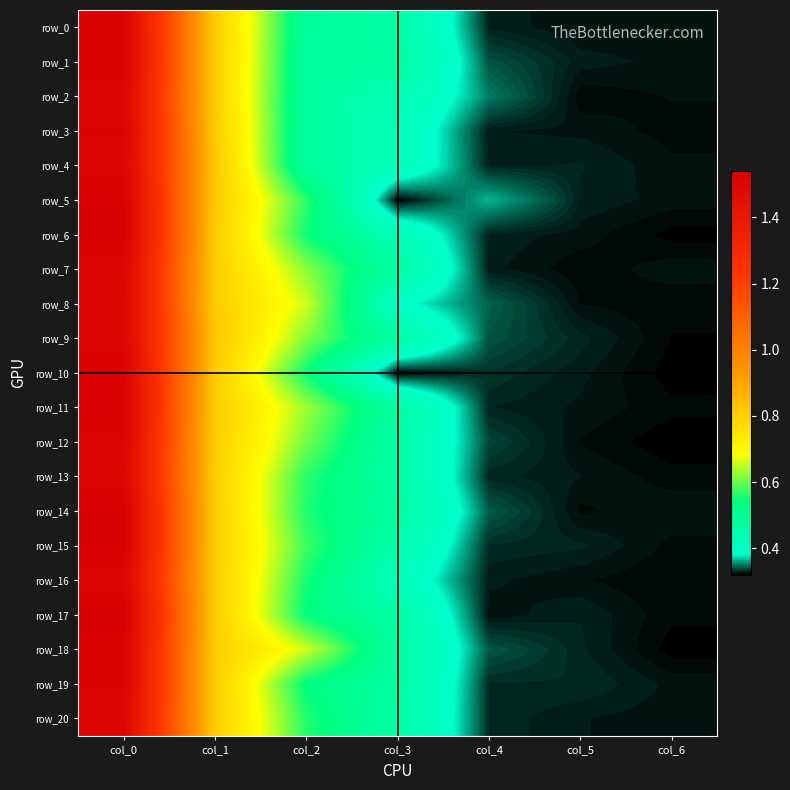

Is it true that row_3 equals 0.5 at col_4?

False